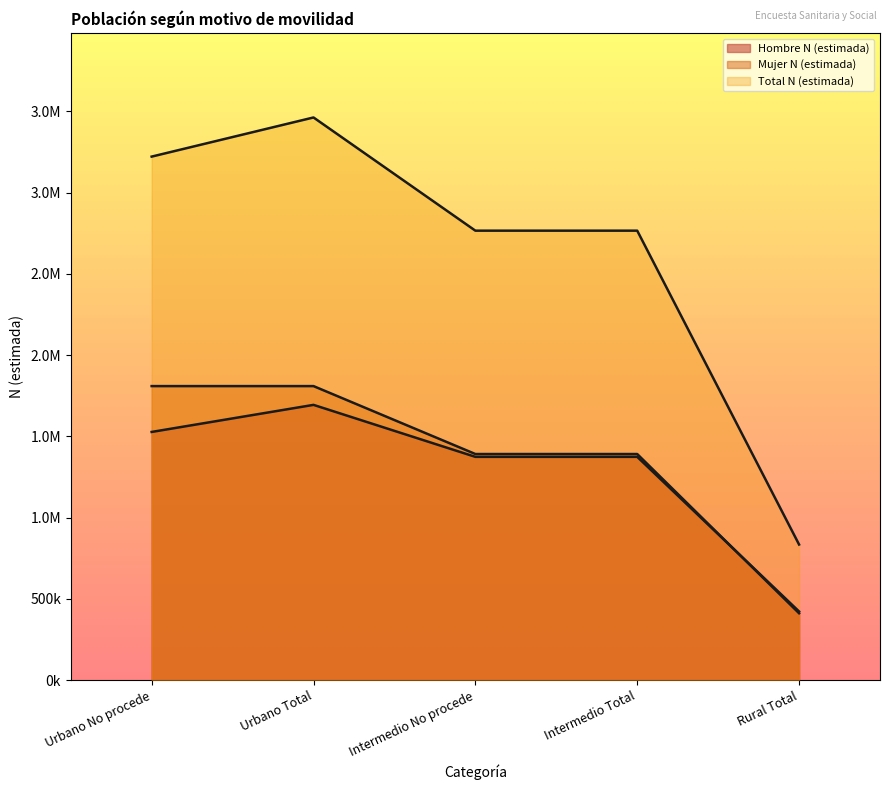

The Total N (estimada) series shows 5642287 at Urbano Total. True or false?

False